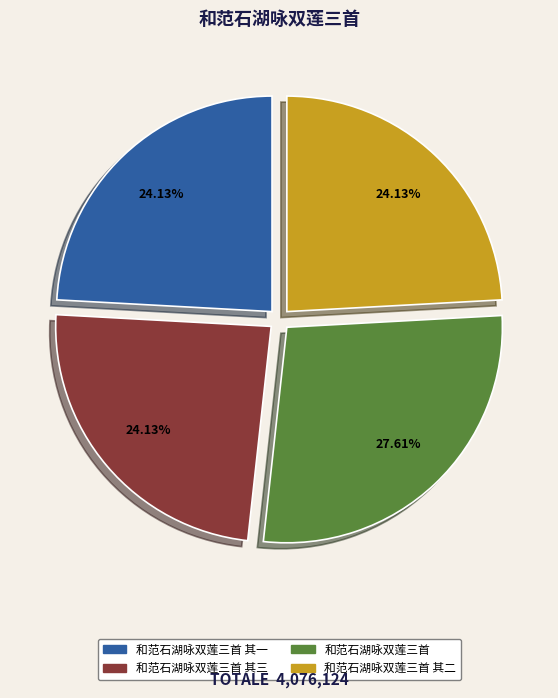

Does any single category account for the majority?

No